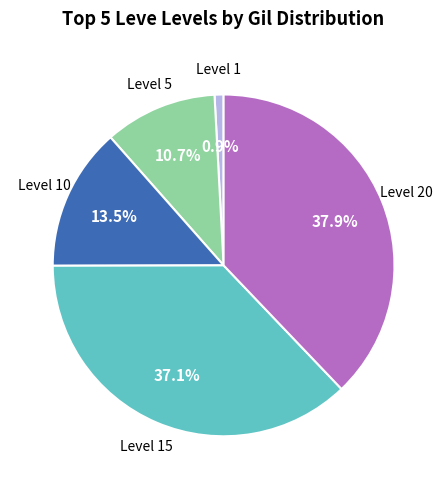

Is there any slice that represents more than half of the pie?

No